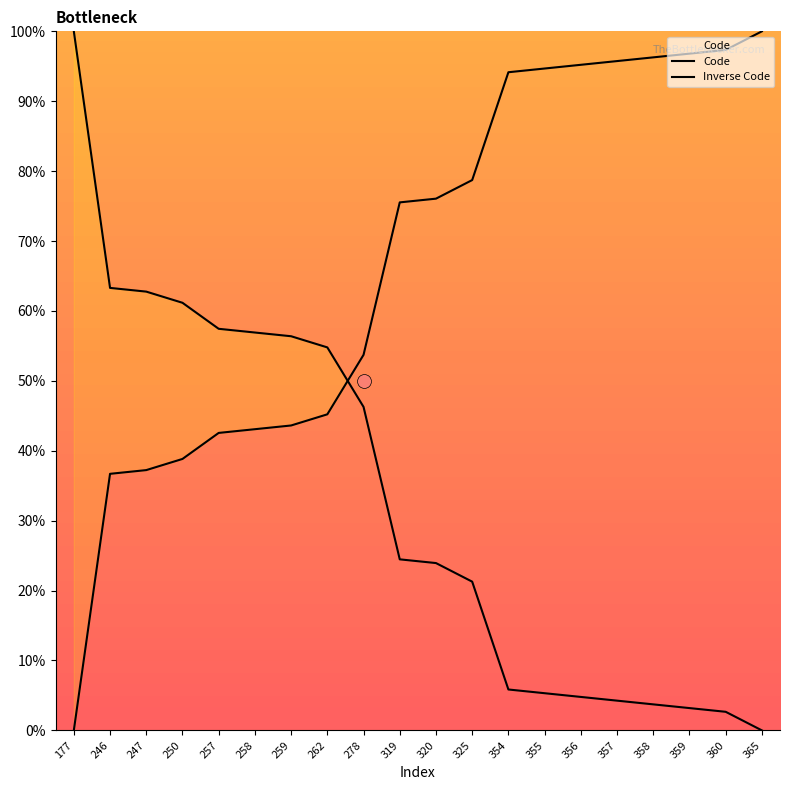

What is the difference between the highest and lowest values at 247?

25.5